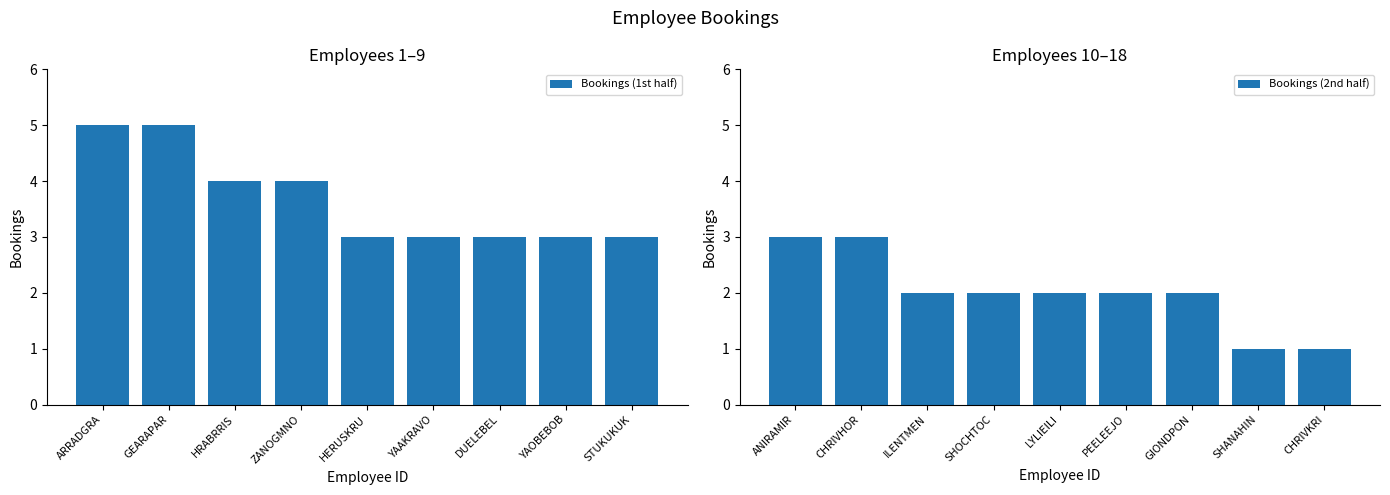

What is the minimum value shown in the chart?

1